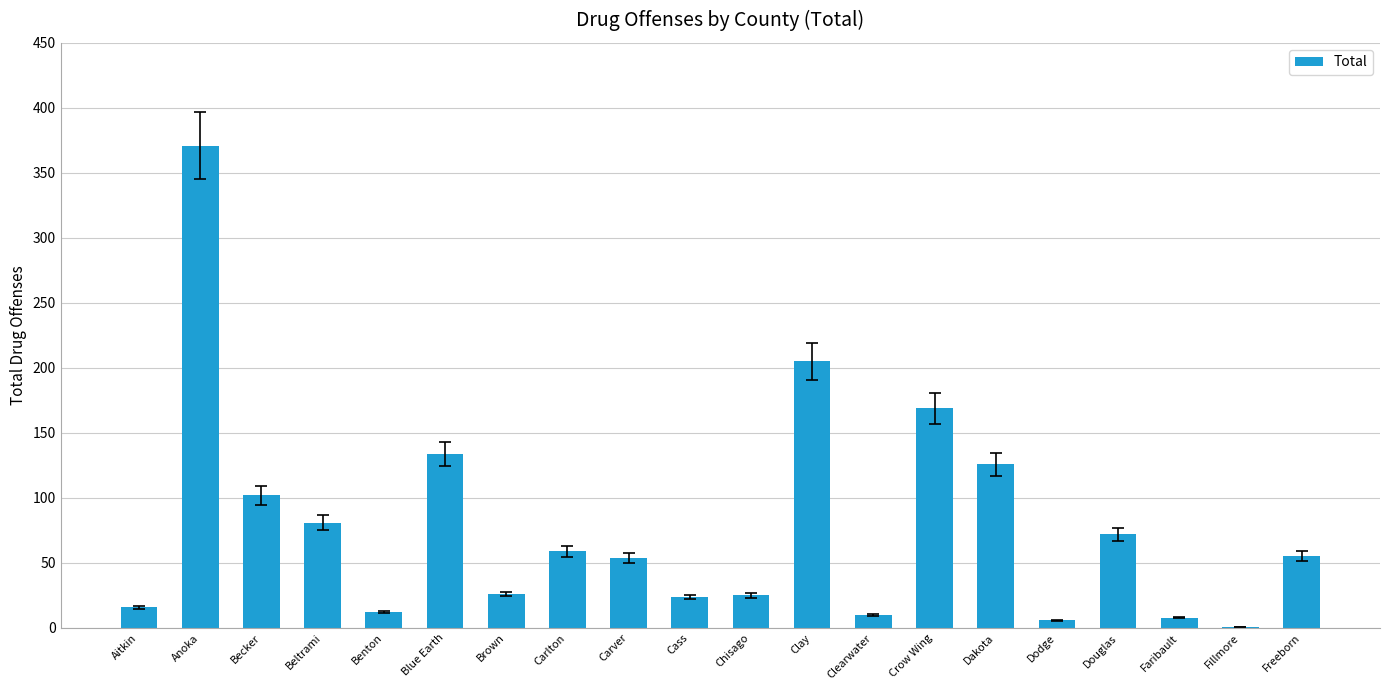

True or false: the data shows 171 at Becker.

False